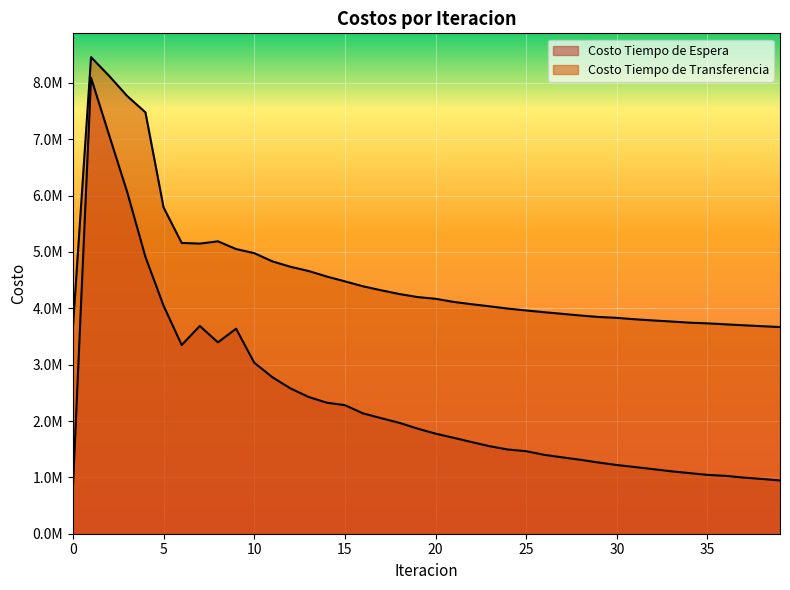

At how many categories does at least one series exceed 3353539?

40